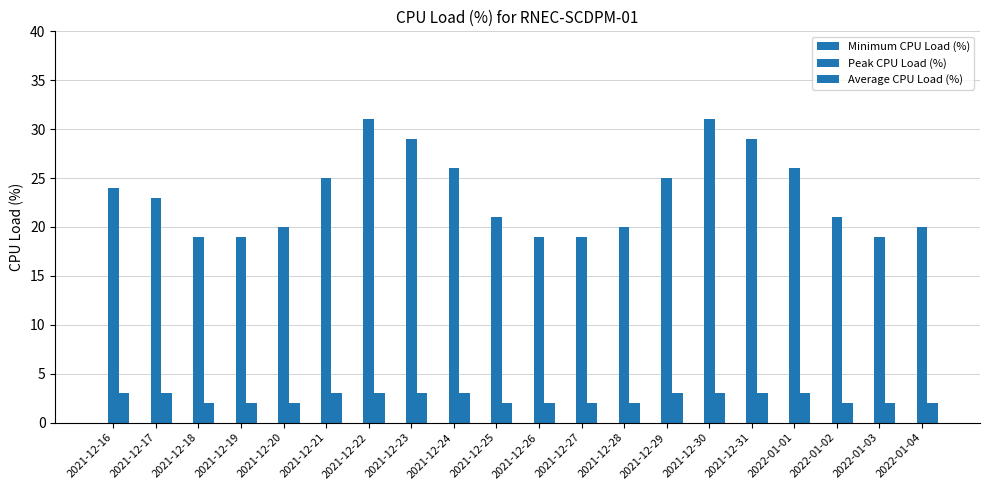

Which series changed the most between 2021-12-19 and 2022-01-01?

Peak CPU Load (%)